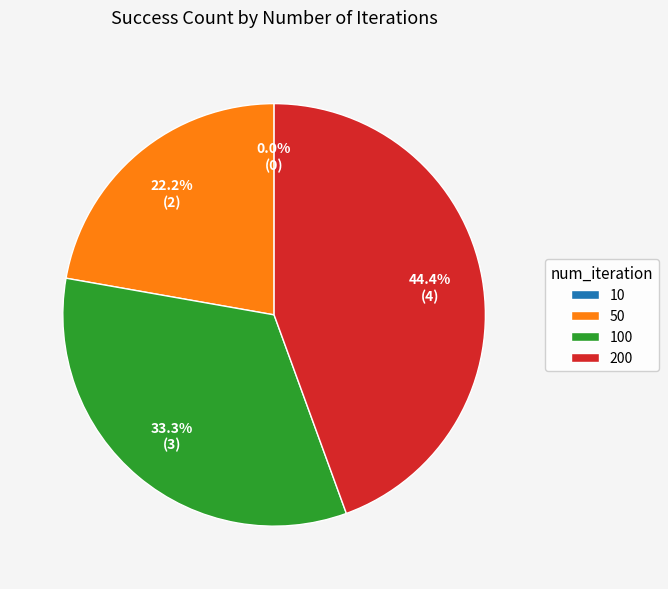

Rank the categories by value from highest to lowest.

200, 100, 50, 10